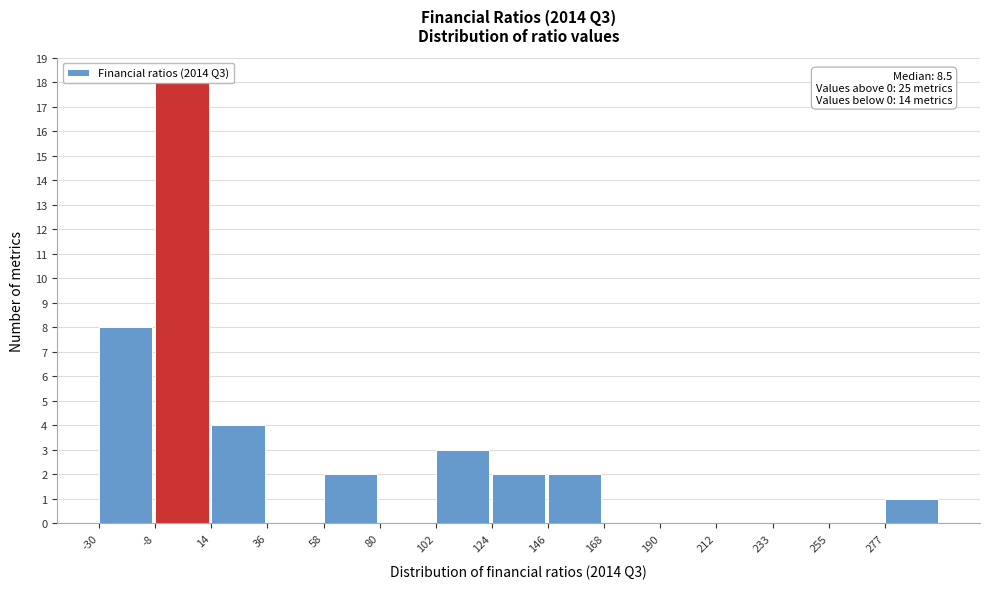

Which range on the x-axis has the tallest bar?

-10 to 15